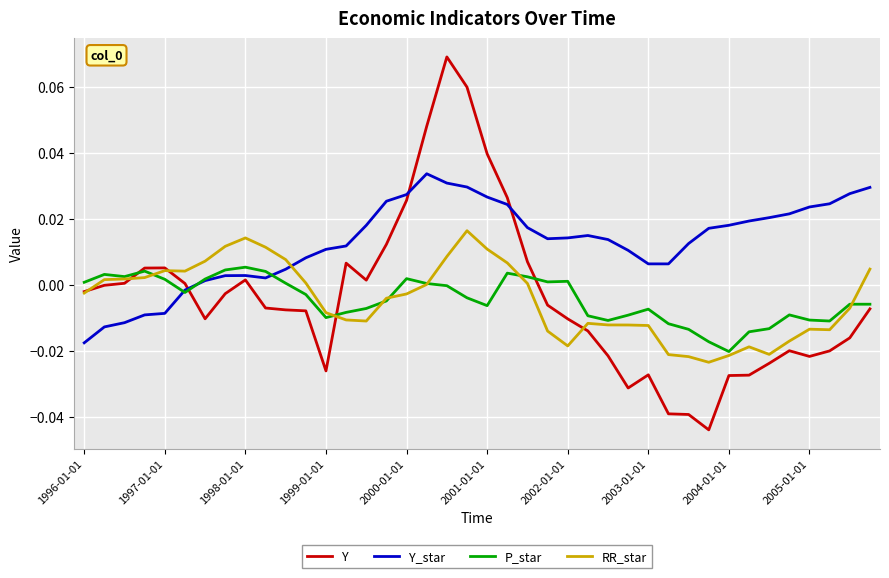

True or false: P_star has more than 0 interior local peaks.

True